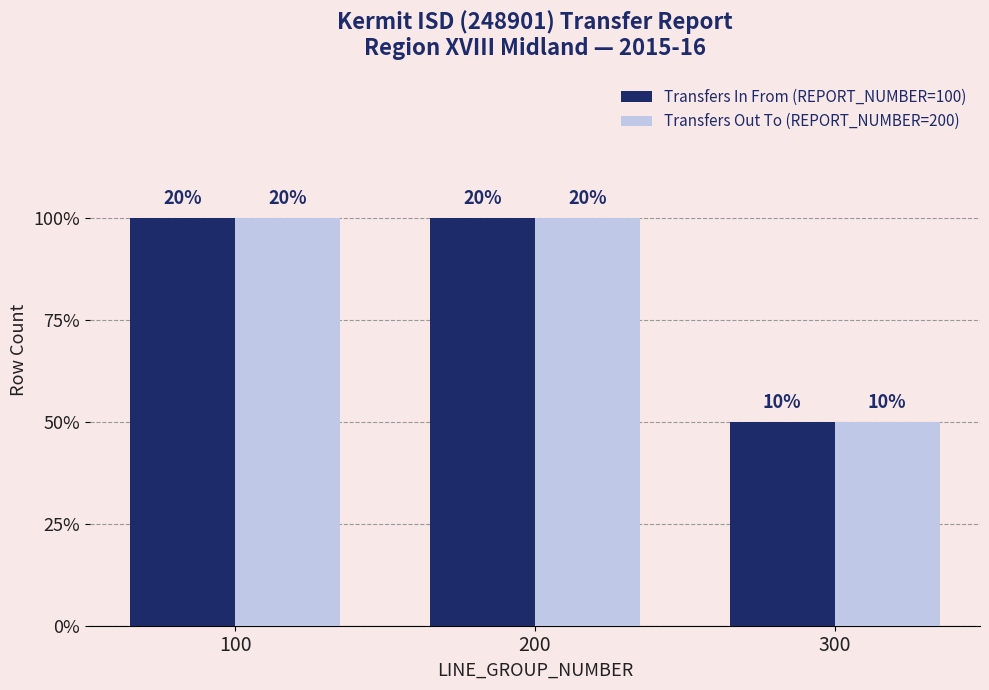

What is the difference between the maximum and minimum values in the Transfers Out To (REPORT_NUMBER=200) series?

1